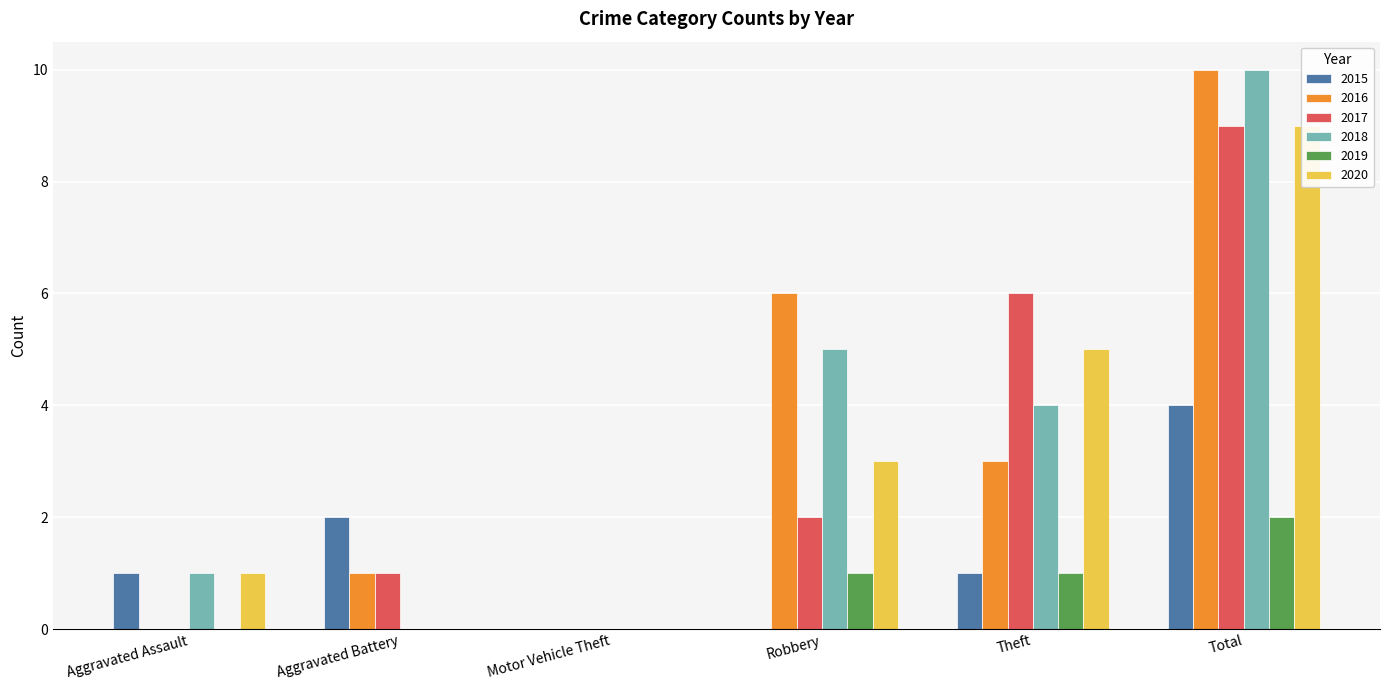

Which series has the largest total across all categories?

2016